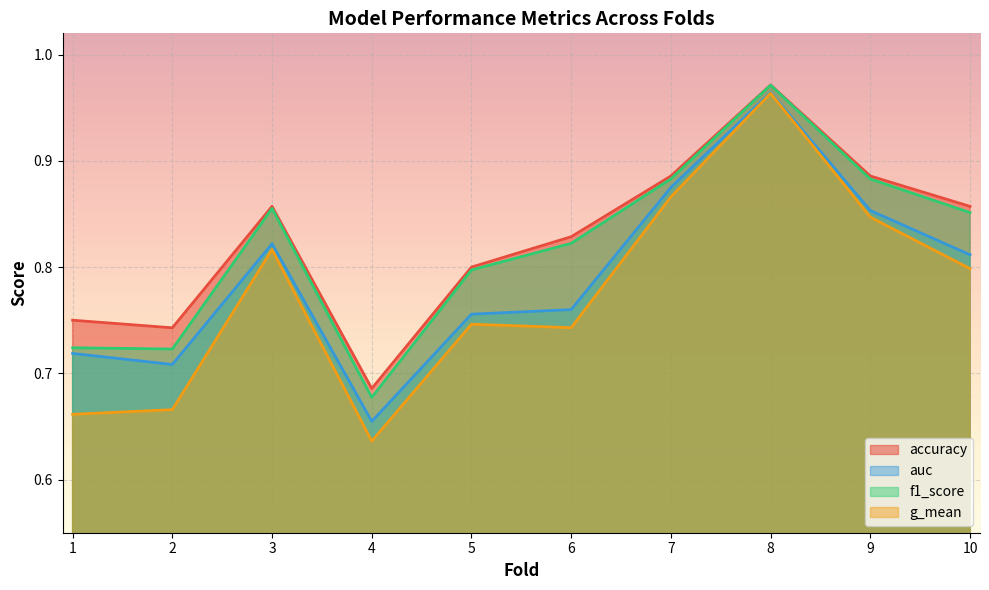

What is the difference between the maximum and minimum values in the accuracy series?

0.3